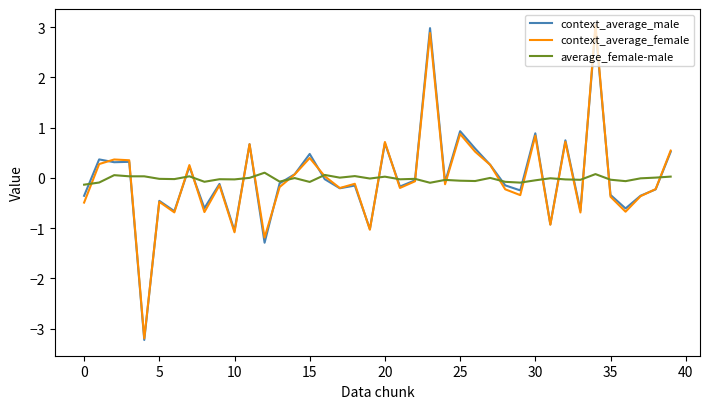

What is the maximum value for context_average_female?

3.0